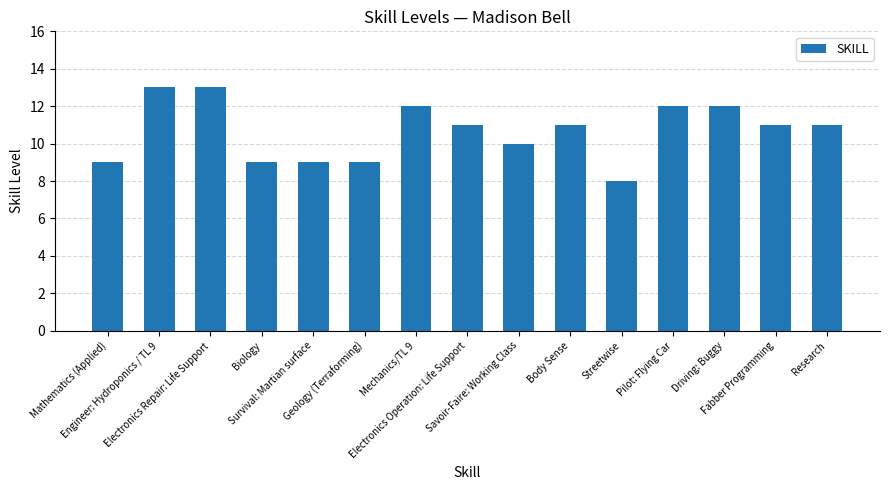

Reading left to right, extract all data points from this chart.

Mathematics (Applied)=9	Engineer: Hydroponics / TL 9=13	Electronics Repair: Life Support=13	Biology=9	Survival: Martian surface=9	Geology (Terraforming)=9	Mechanics/TL 9=12	Electronics Operation: Life Support=11	Savoir-Faire: Working Class=10	Body Sense=11	Streetwise=8	Pilot: Flying Car=12	Driving: Buggy=12	Fabber Programming=11	Research=11